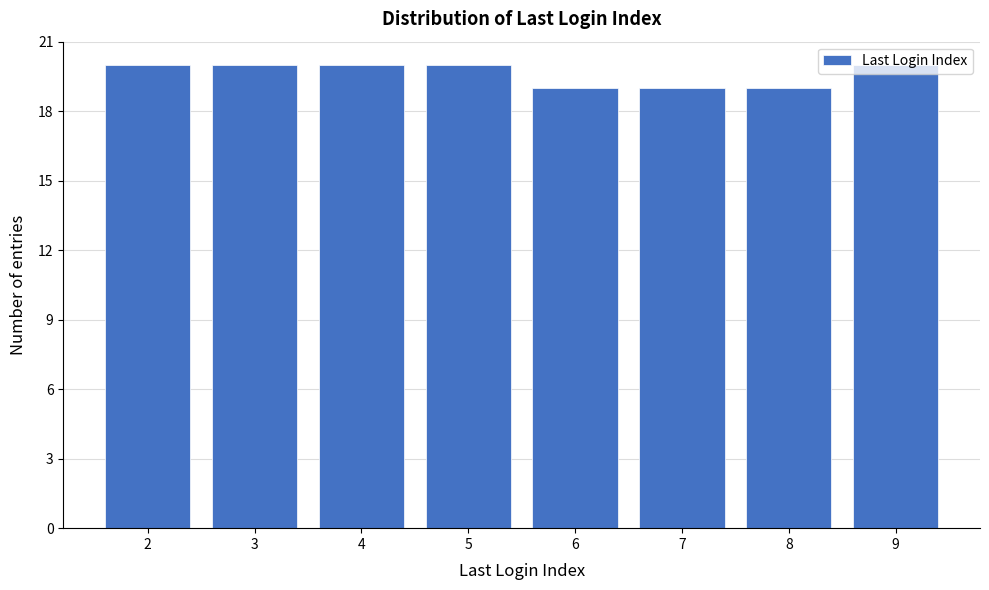

Reading left to right, transcribe this chart: for each bar, give the range it covers on the x-axis and its height. The values are not printed on the chart, so give them approximately, as read against the axis.

1.5 to 2.5: 20
2.5 to 3.5: 20
3.5 to 4.5: 20
4.5 to 5.5: 20
5.5 to 6.5: 19
6.5 to 7.5: 19
7.5 to 8.5: 19
8.5 to 9.5: 20